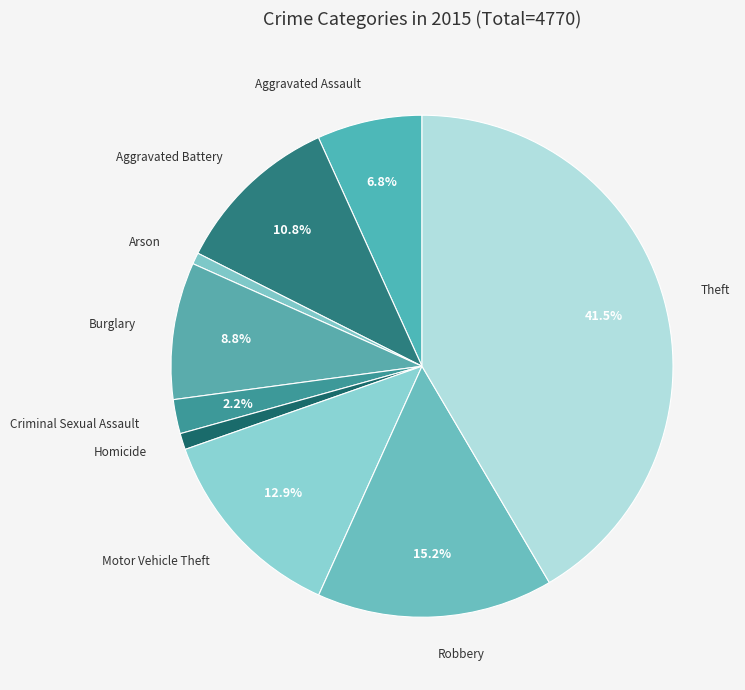

Is it true that Criminal Sexual Assault is 8% of the pie?

False